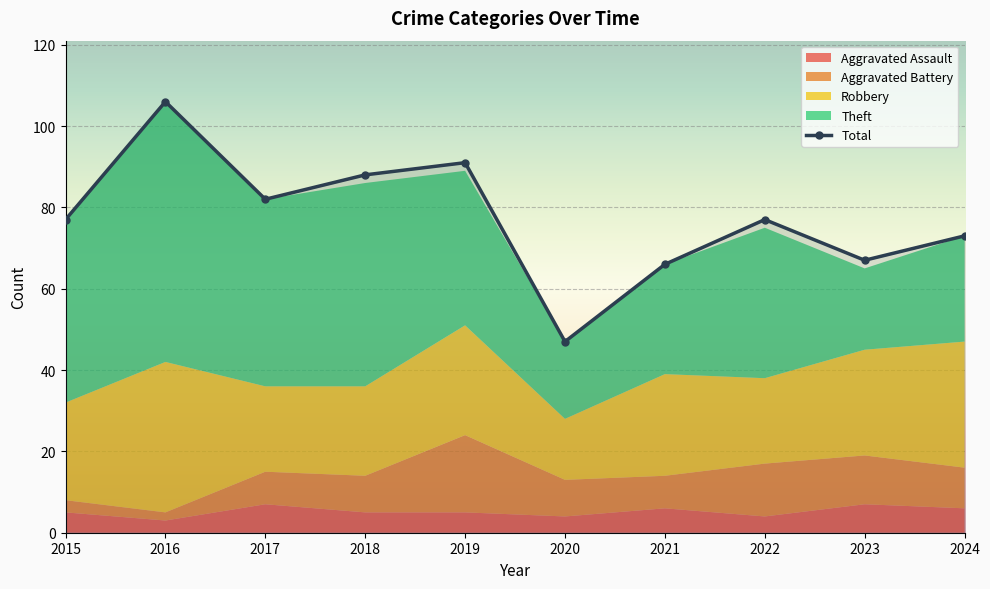

What is the value of the Theft point at the 4th from the left?

50